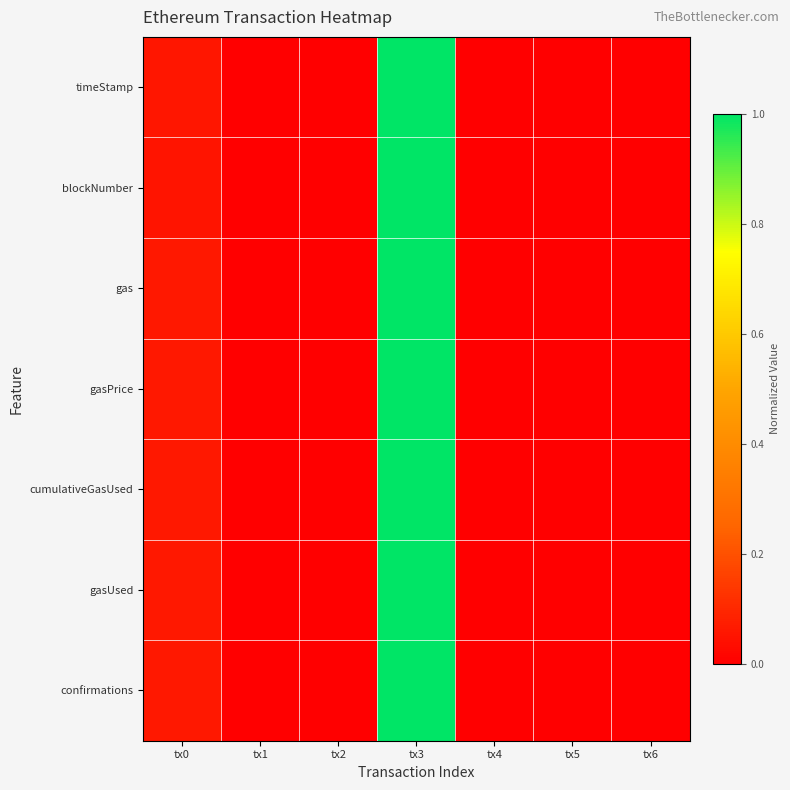

Reading left to right, list all the values displayed in this chart.

timeStamp: tx0=0.1	tx1=0.0	tx2=0.0	tx3=1.0	tx4=0.0	tx5=0.0	tx6=0.0
blockNumber: tx0=0.1	tx1=0.0	tx2=0.0	tx3=1.0	tx4=0.0	tx5=0.0	tx6=0.0
gas: tx0=0.1	tx1=0.0	tx2=0.0	tx3=1.0	tx4=0.0	tx5=0.0	tx6=0.0
gasPrice: tx0=0.1	tx1=0.0	tx2=0.0	tx3=1.0	tx4=0.0	tx5=0.0	tx6=0.0
cumulativeGasUsed: tx0=0.1	tx1=0.0	tx2=0.0	tx3=1.0	tx4=0.0	tx5=0.0	tx6=0.0
gasUsed: tx0=0.1	tx1=0.0	tx2=0.0	tx3=1.0	tx4=0.0	tx5=0.0	tx6=0.0
confirmations: tx0=0.1	tx1=0.0	tx2=0.0	tx3=1.0	tx4=0.0	tx5=0.0	tx6=0.0